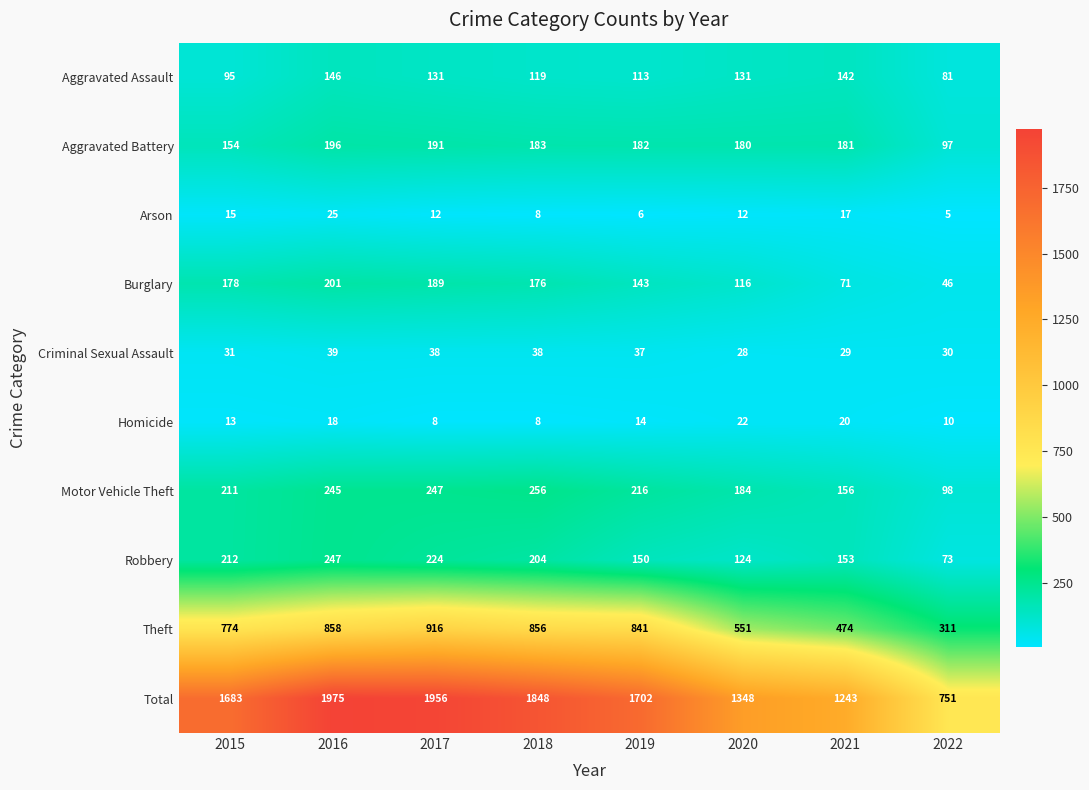

Count the number of categories in the chart.

8